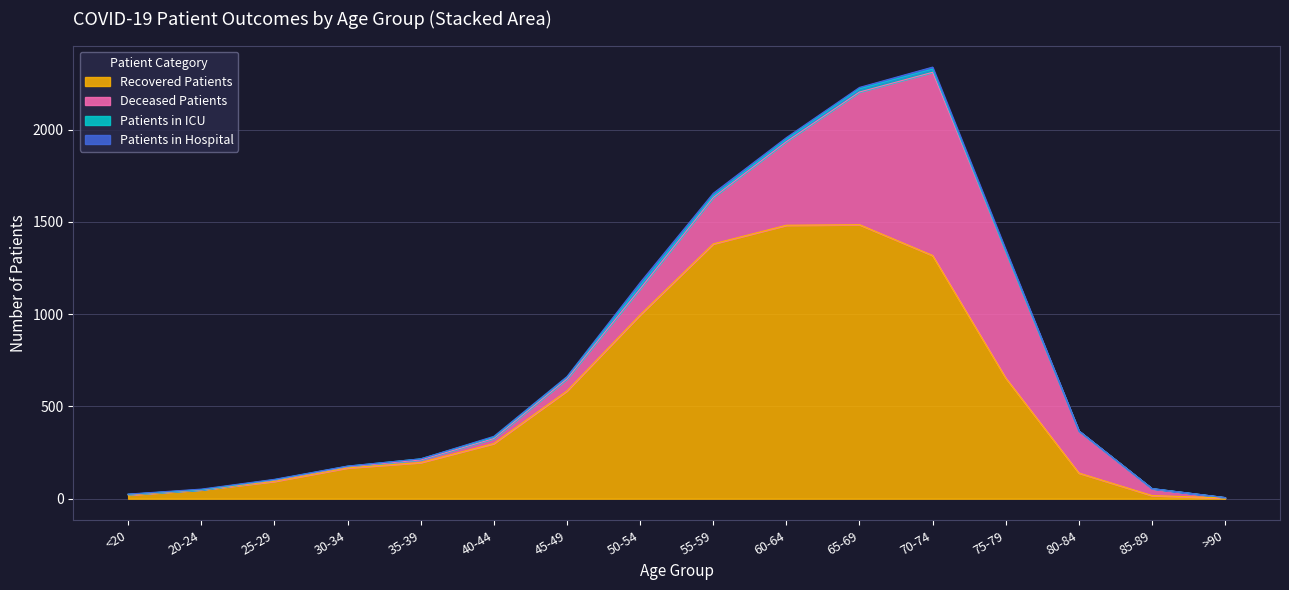

Is it true that Patients in Hospital equals 13 at 55-59?

True